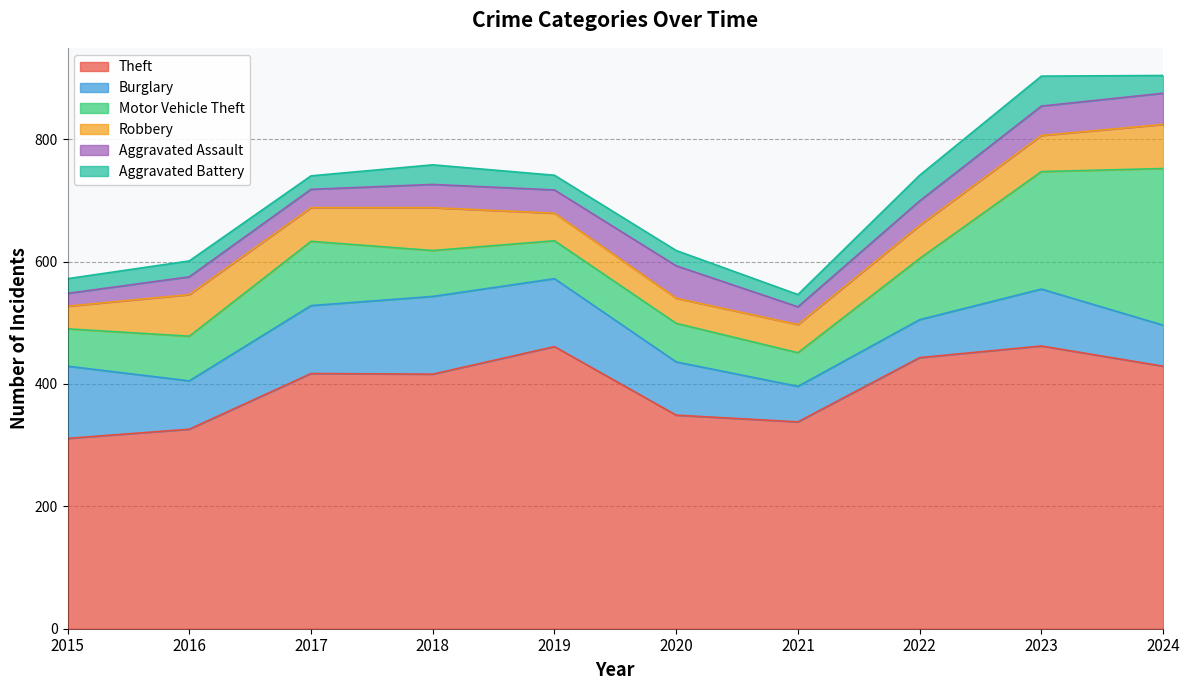

Between 2019 and 2015, which is larger?

2019